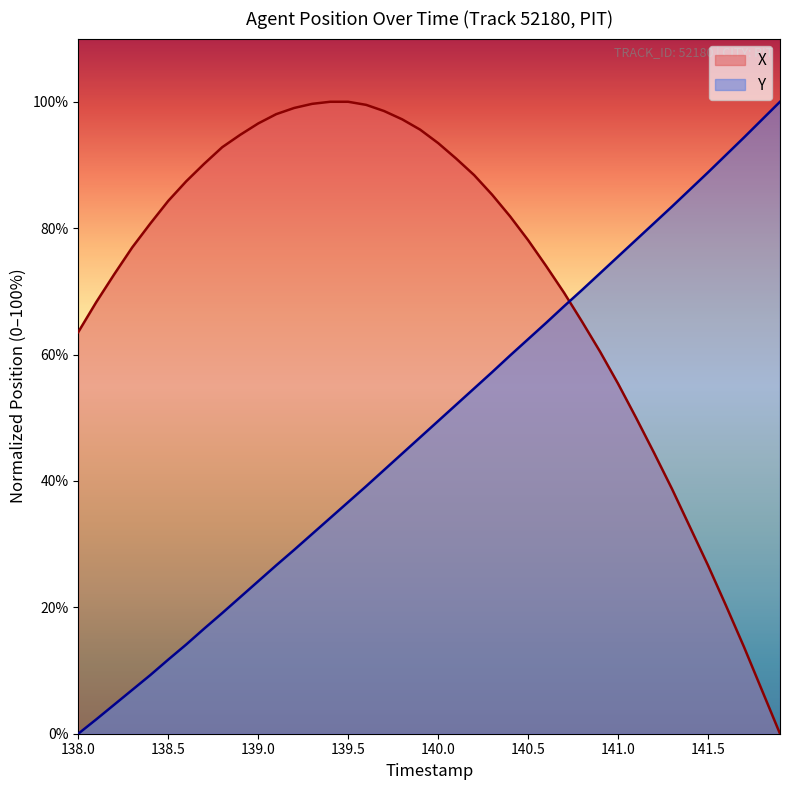

Where does the Y series first go above 49?

140.0